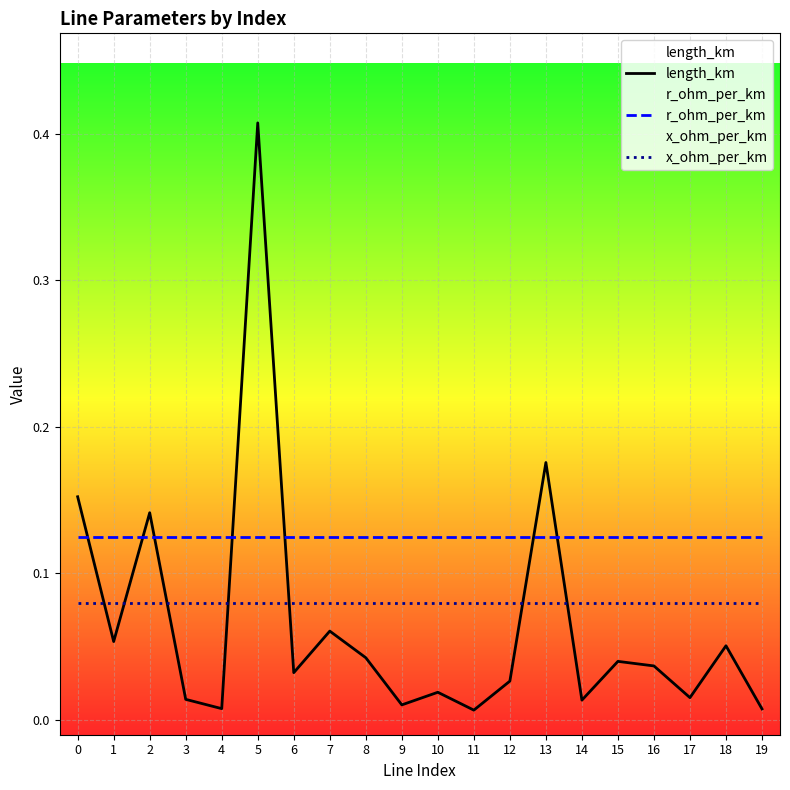

Reading left to right, extract all data points from this chart.

length_km: 0.2	0.1	0.1	0.0	0.0	0.4	0.0	0.1	0.0	0.0	0.0	0.0	0.0	0.2	0.0	0.0	0.0	0.0	0.1	0.0
r_ohm_per_km: 0.1	0.1	0.1	0.1	0.1	0.1	0.1	0.1	0.1	0.1	0.1	0.1	0.1	0.1	0.1	0.1	0.1	0.1	0.1	0.1
x_ohm_per_km: 0.1	0.1	0.1	0.1	0.1	0.1	0.1	0.1	0.1	0.1	0.1	0.1	0.1	0.1	0.1	0.1	0.1	0.1	0.1	0.1